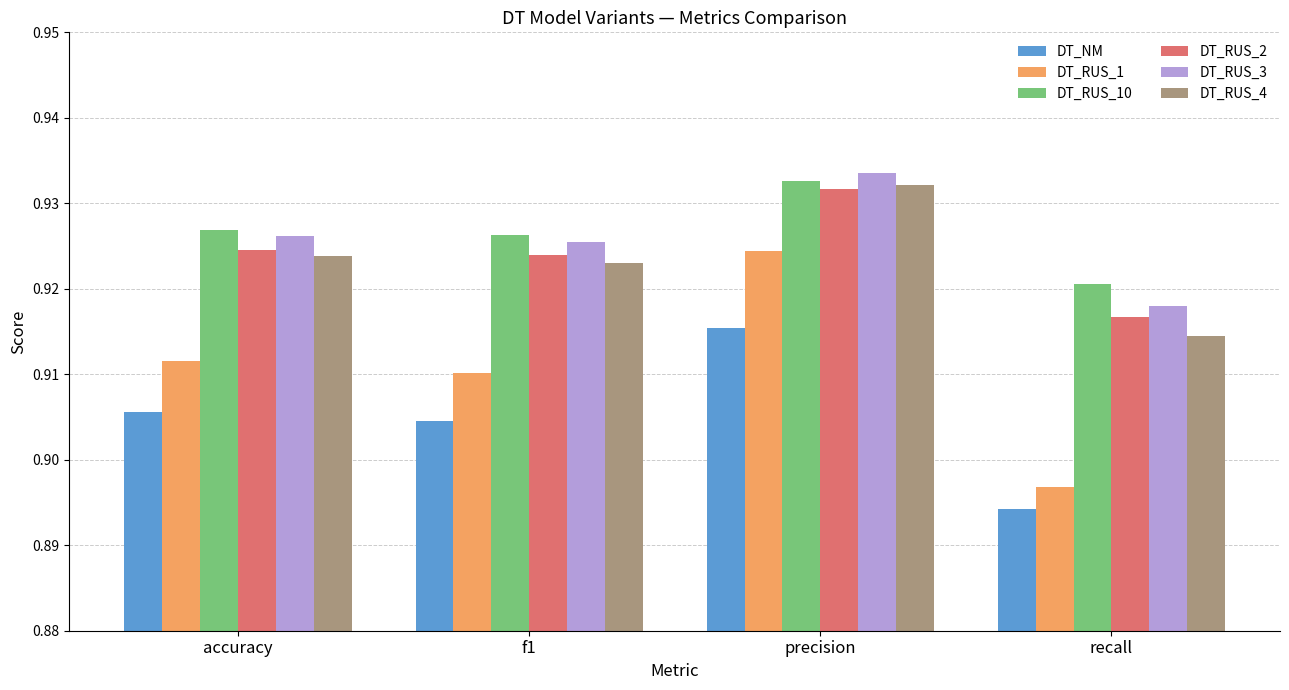

Which series changed the most between accuracy and precision?

DT_RUS_1